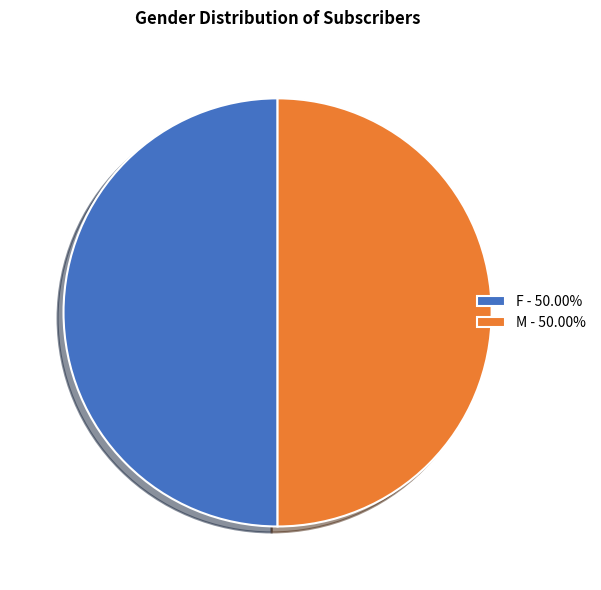

Is the sum of M - 50.00% and F - 50.00% greater than half?

Yes